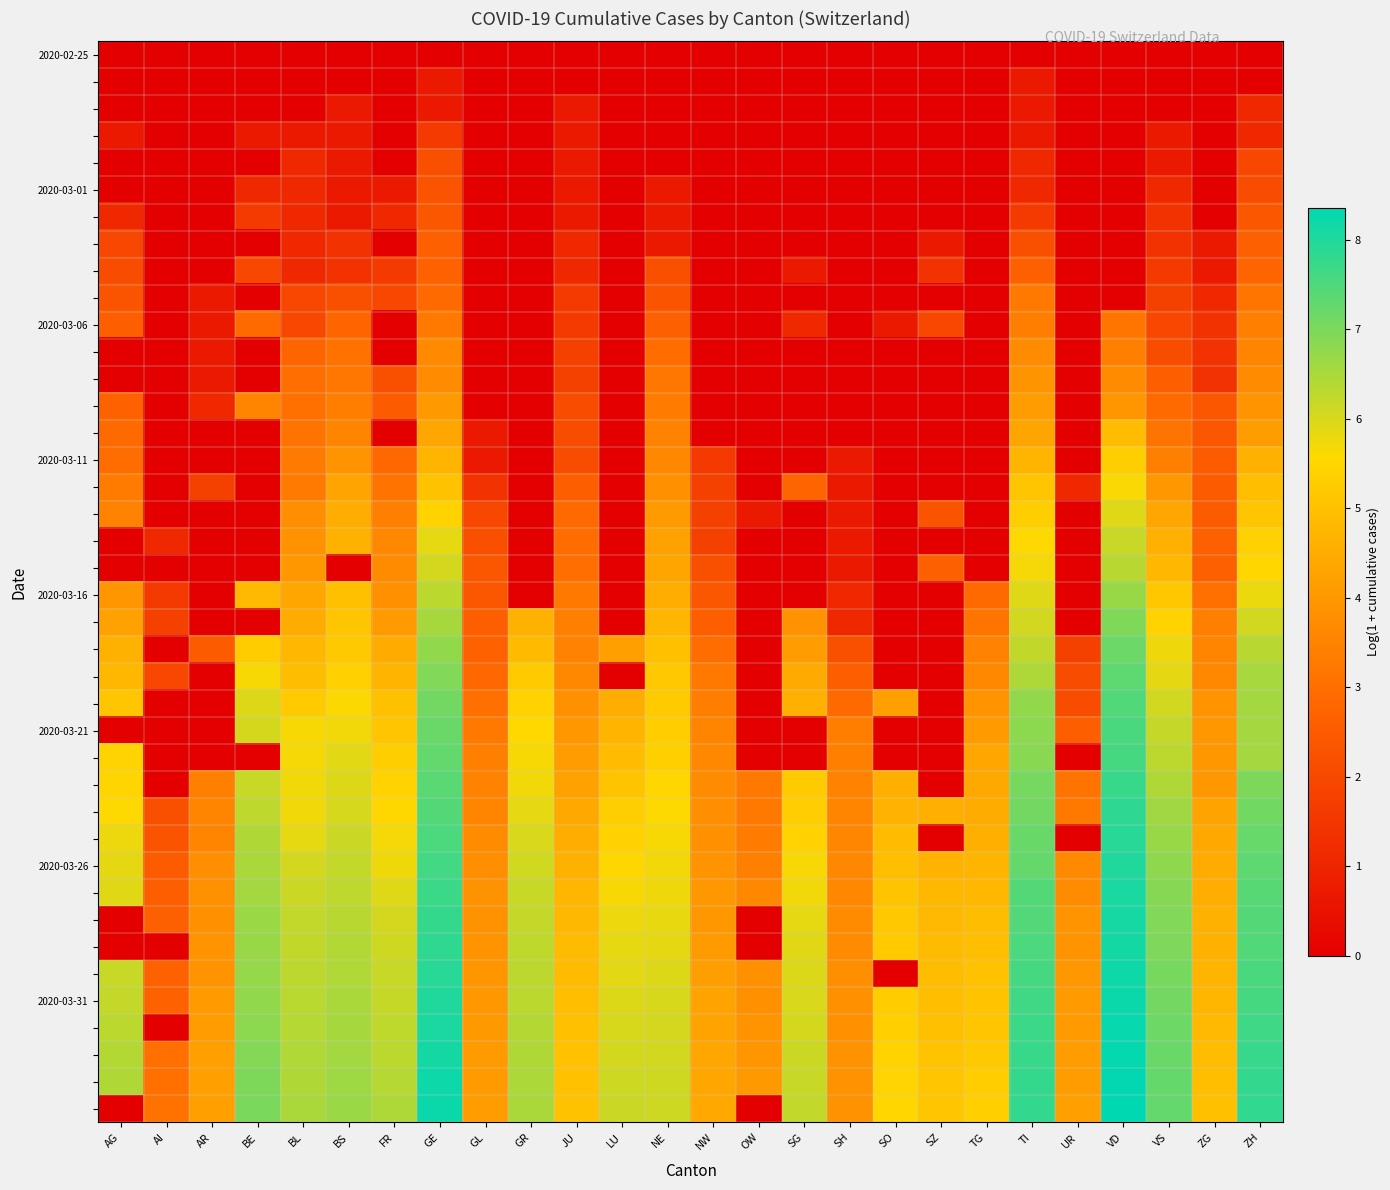

Which label corresponds to the largest value in the chart?

VD